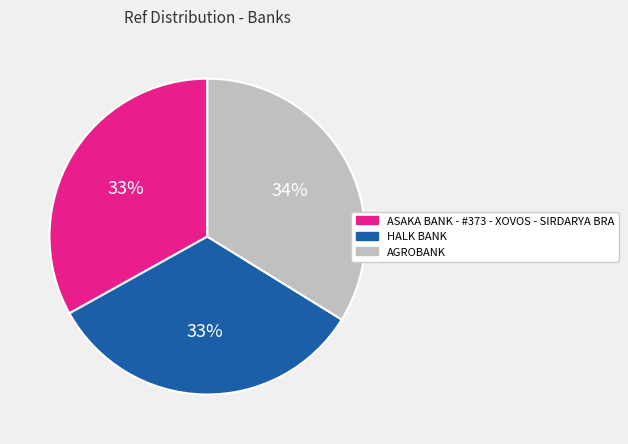

The AGROBANK slice represents 34% of the pie. True or false?

True